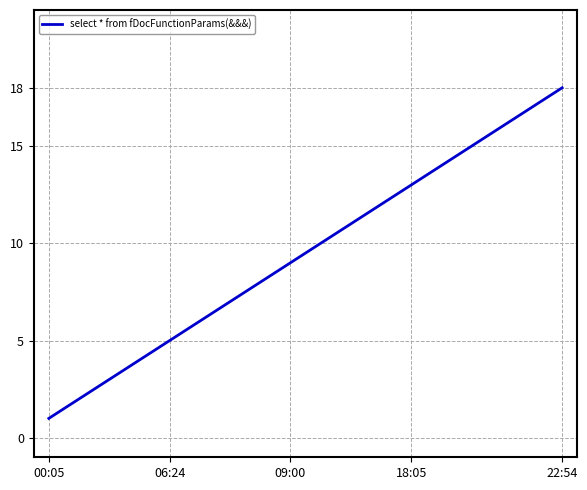

What is the average value?

10